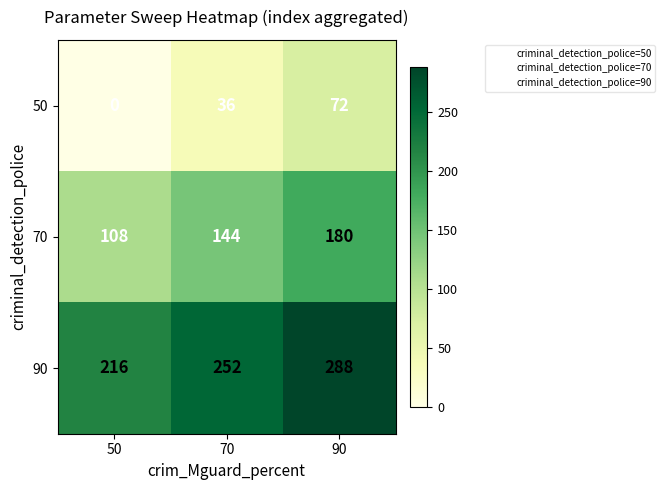

What is the spread (max minus min) of values at 70?

216